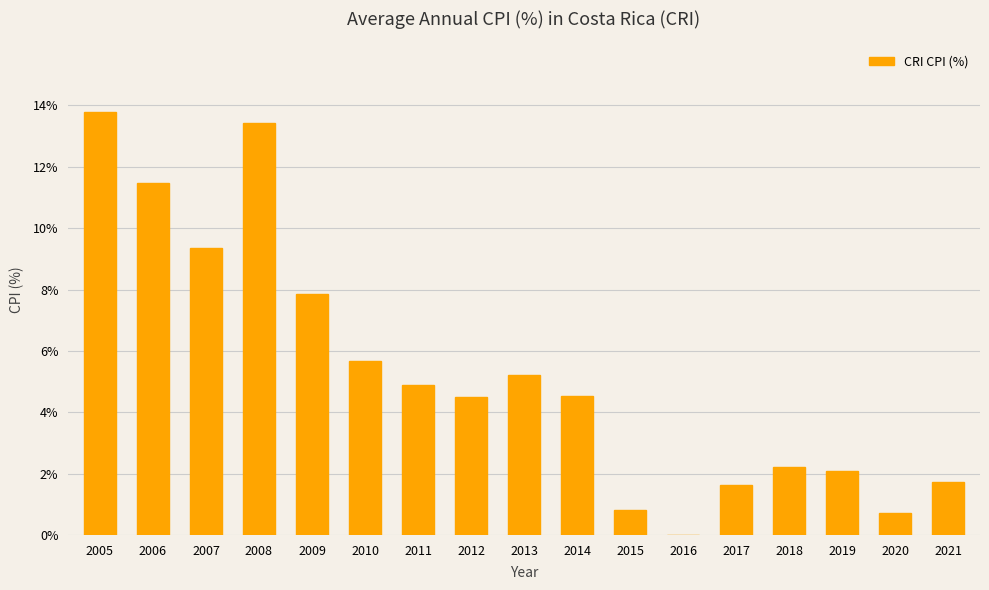

Between 2014 and 2011, which is larger?

2011